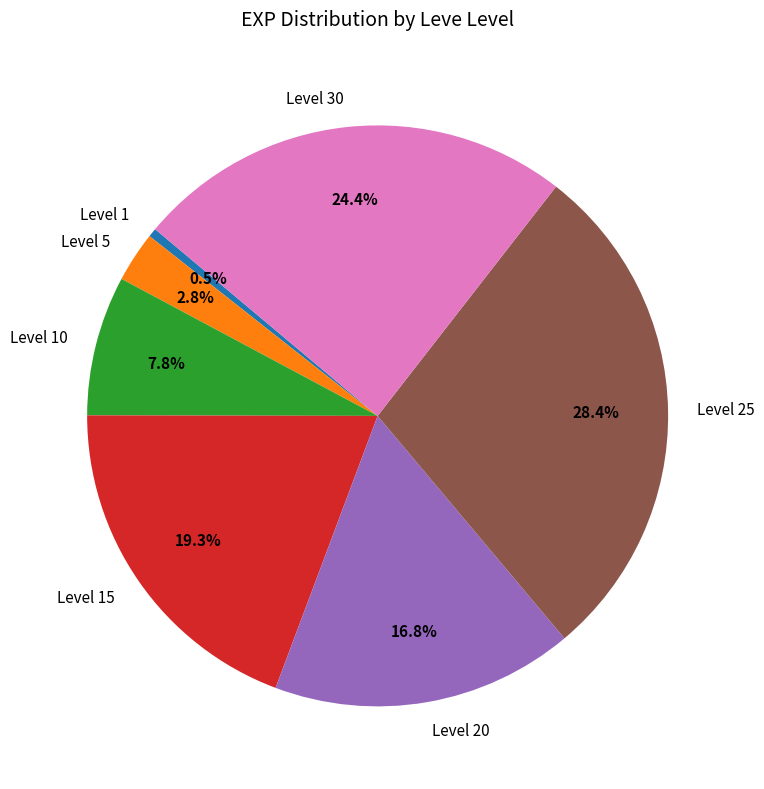

Count the number of slices in the pie.

7